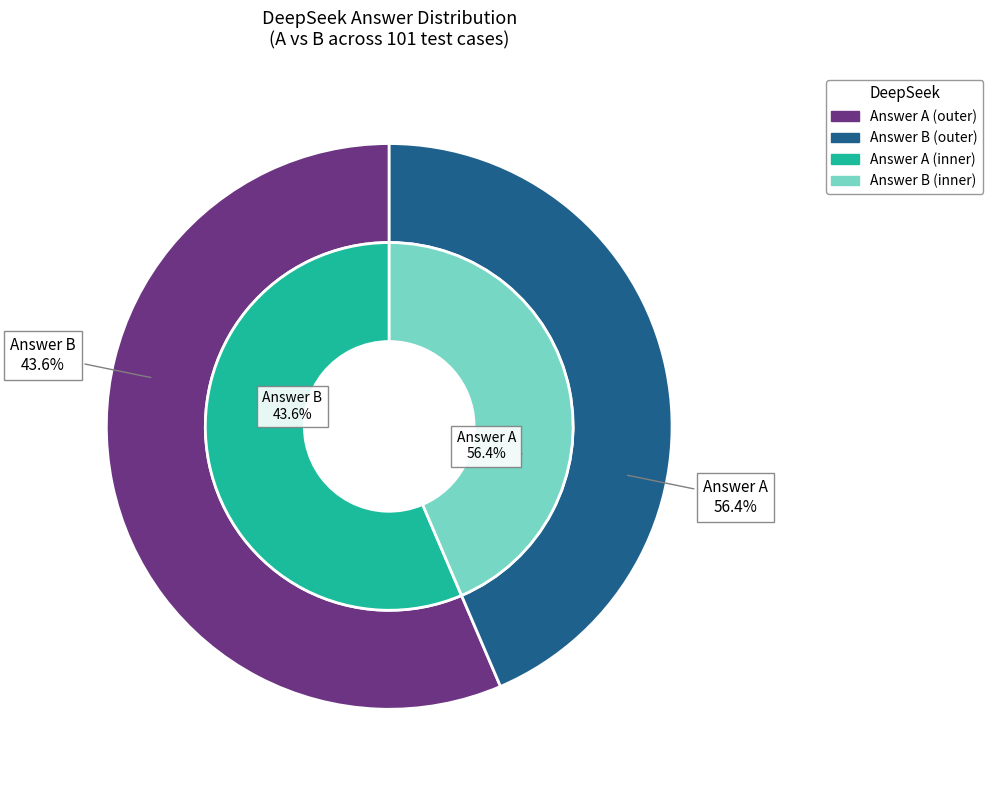

How many slices are in this pie chart?

2